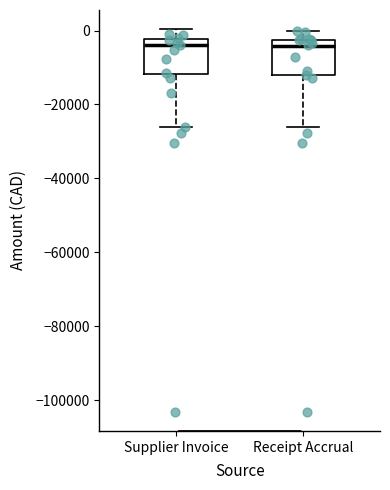

Reading left to right, transcribe this box plot: for each box, give where its median line is, the range the box spans, and where its two whiskers end, as read against the y-axis. The values are not printed on the chart, so give them approximately, as read against the axis.

Supplier Invoice: median -4000, box -12000 to -2000, whiskers -26000 to 0
Receipt Accrual: median -4000, box -12000 to -2000, whiskers -26000 to 0